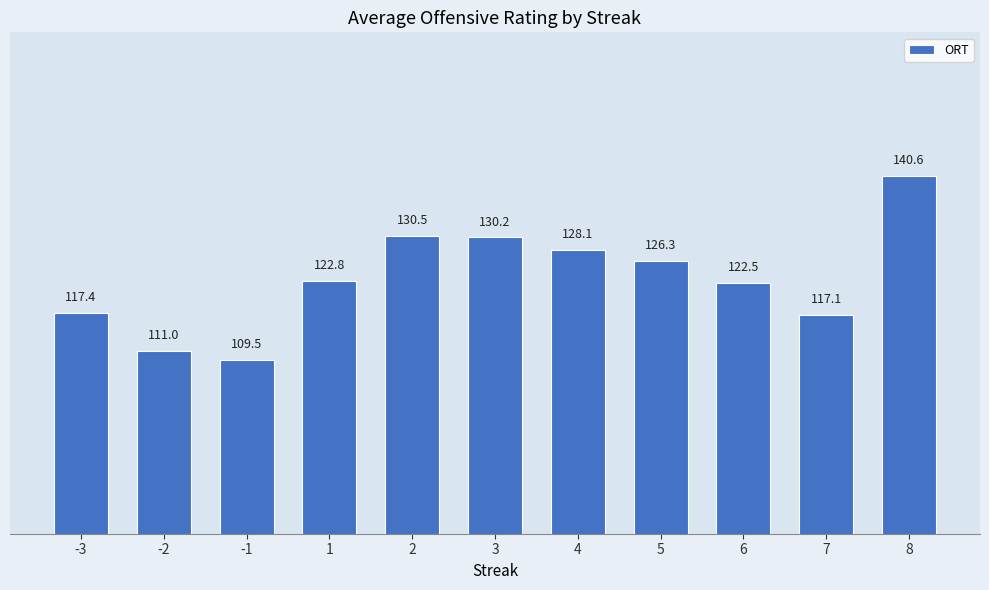

What is the sum of the values at 8 and 4?

268.7